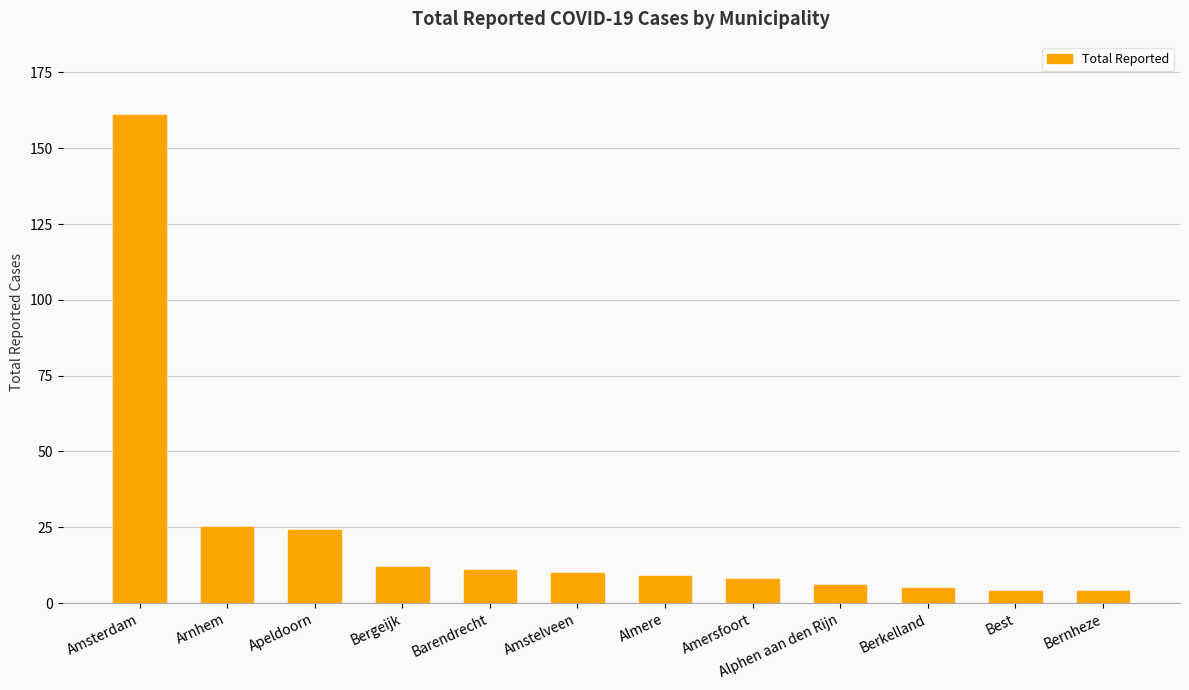

Read the value at Amsterdam.

161